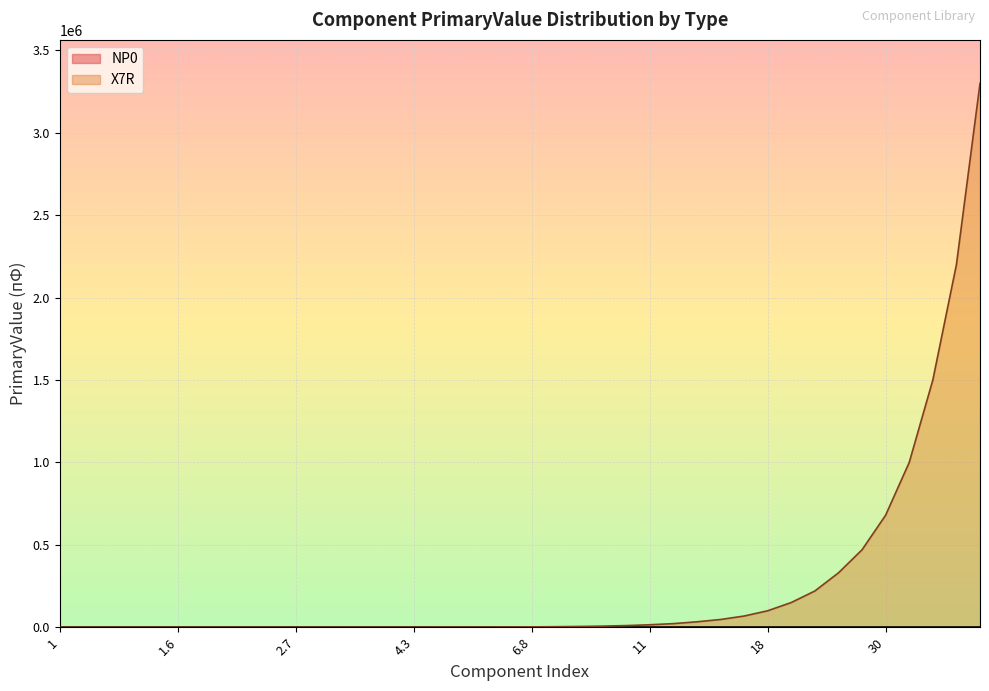

Is the value of X7R at 24 greater than the value of NP0 at 15?

Yes